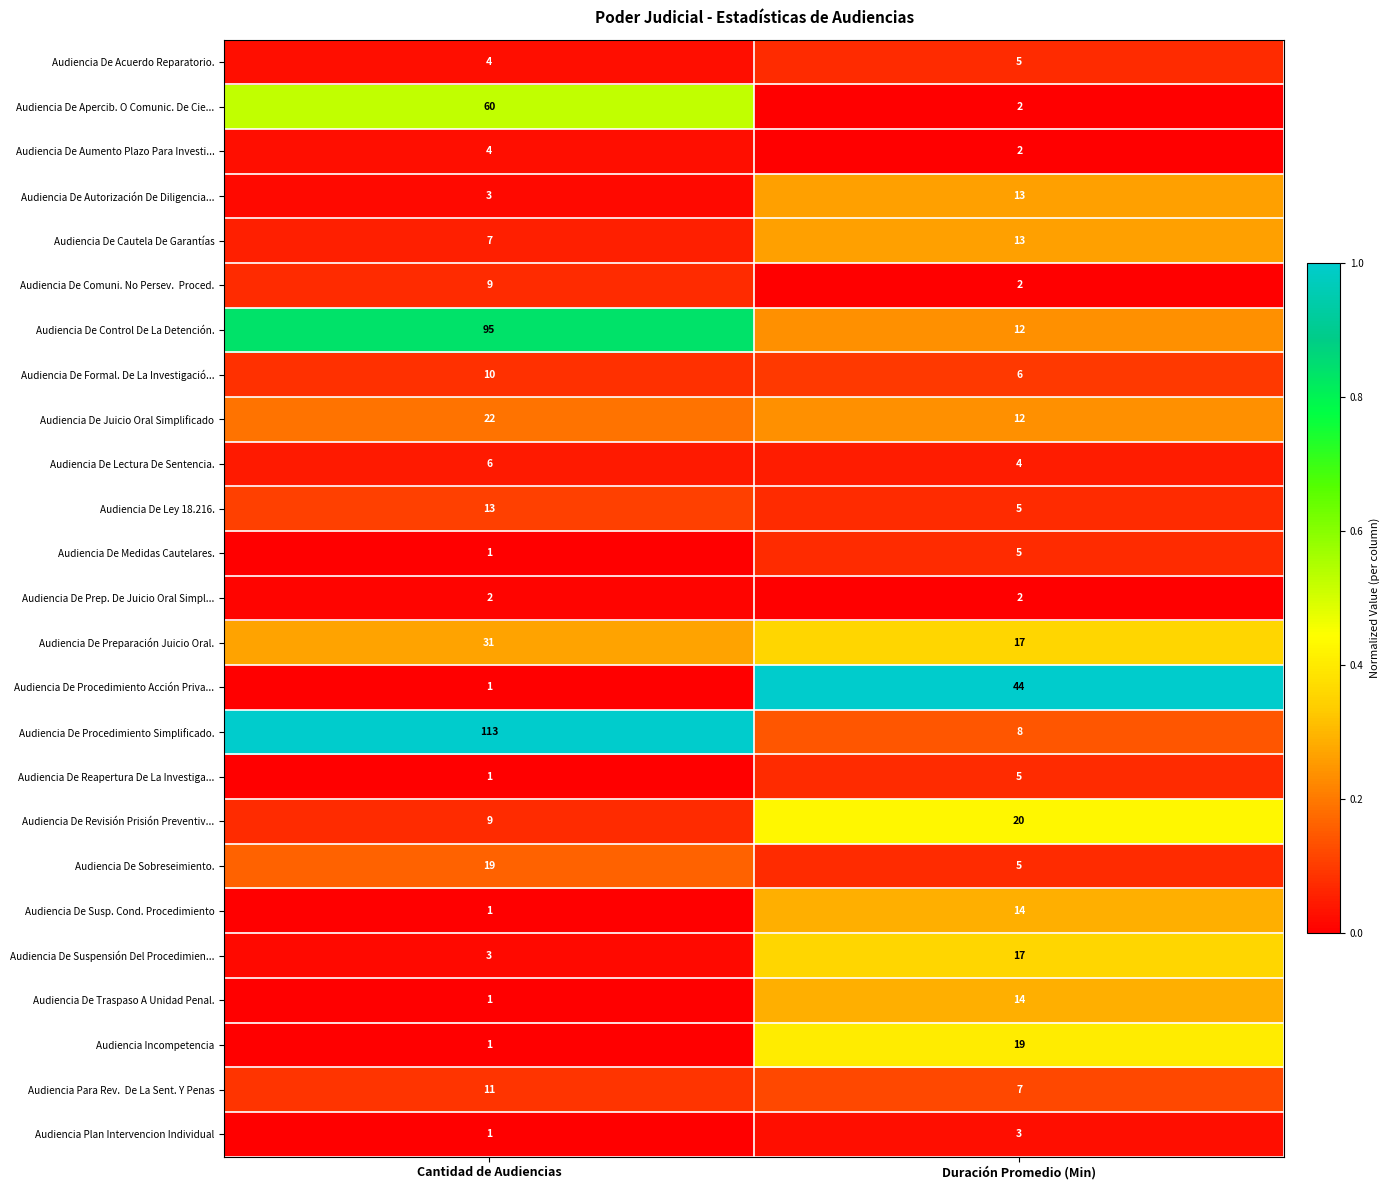

The Audiencia Incompetencia series shows 19 at Duración Promedio (Min). True or false?

True